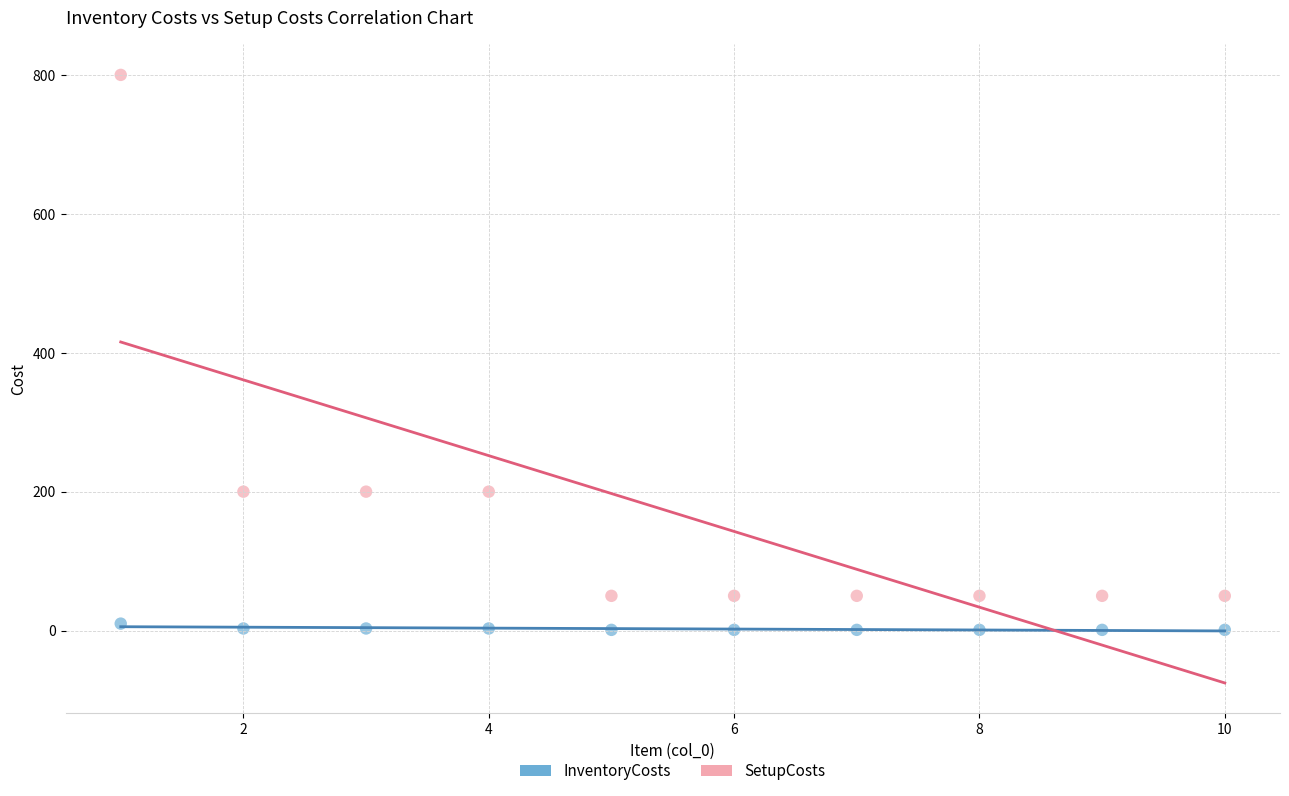

Which series reaches the minimum Y coordinate?

InventoryCosts